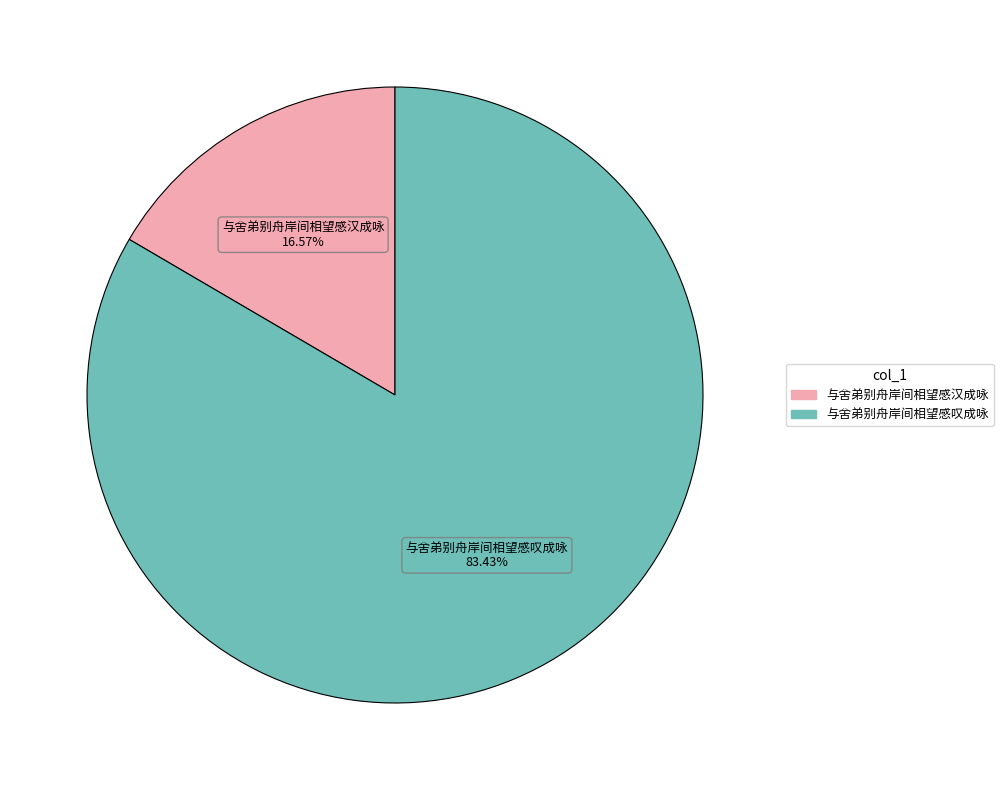

Combined, do 与舍弟别舟岸间相望感叹成咏 and 与舍弟别舟岸间相望感汉成咏 account for over 50%?

Yes